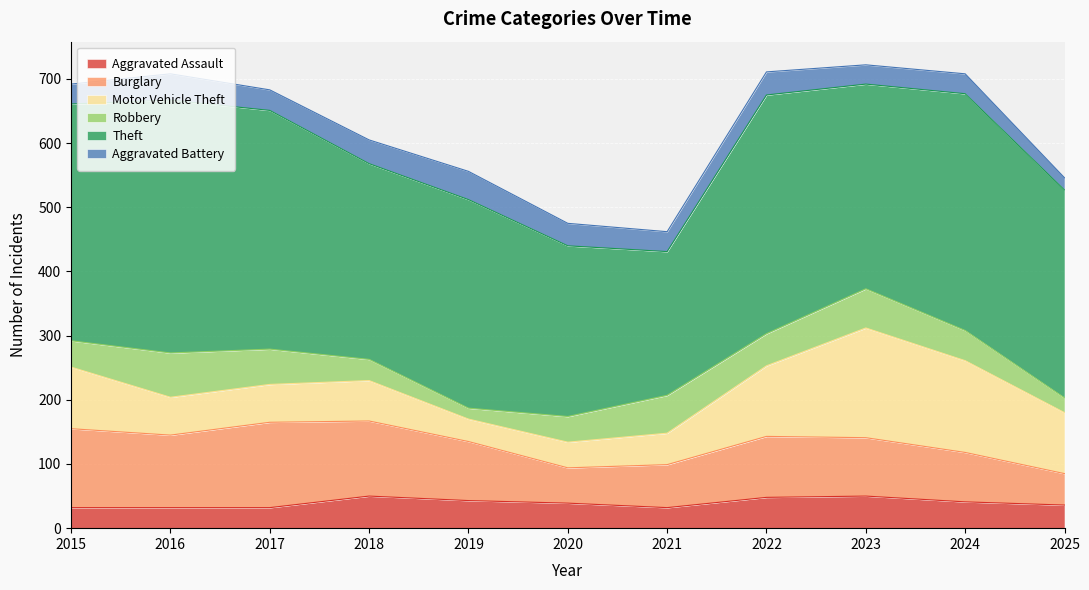

List the labels in order of Aggravated Battery value, smallest first.

2025, 2023, 2015, 2021, 2024, 2017, 2020, 2022, 2018, 2016, 2019